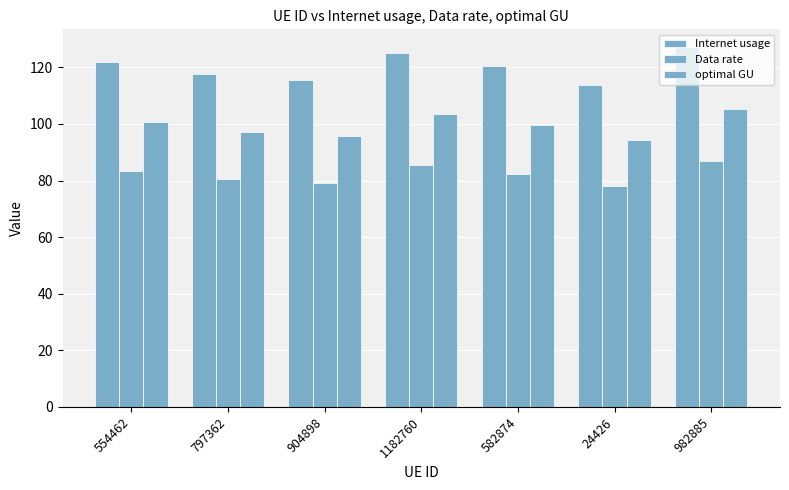

Rank the series at 904898 from lowest to highest value.

Data rate, optimal GU, Internet usage